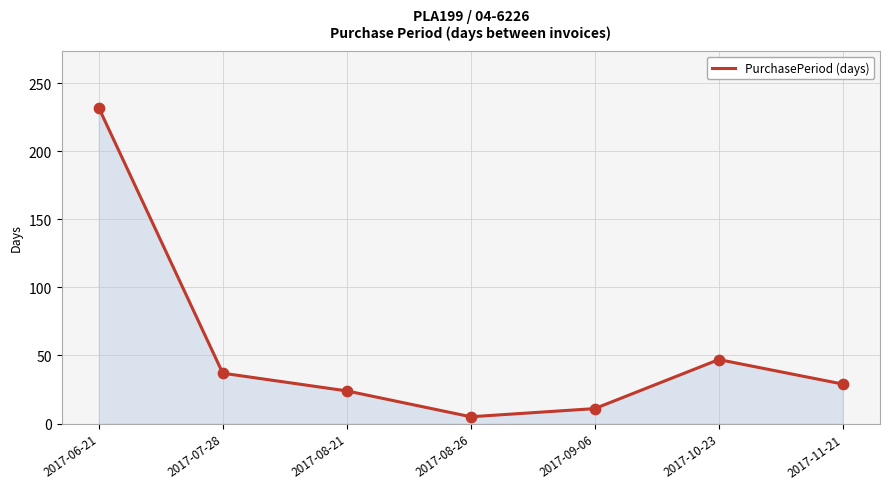

What is the ratio of the value at 2017-08-21 to the value at 2017-10-23?

0.5